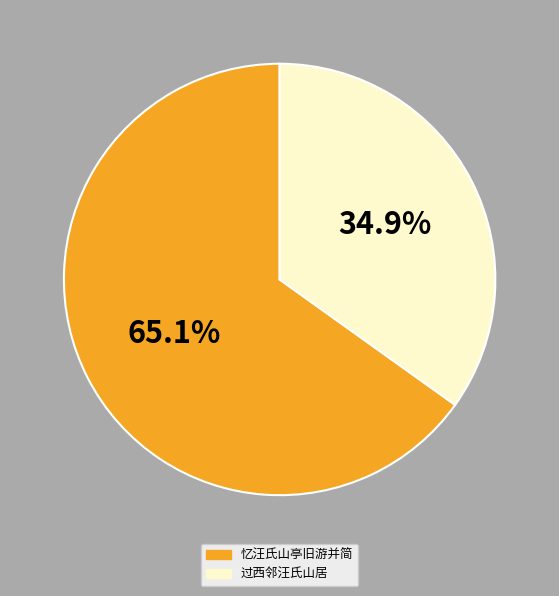

To the nearest percent, what is the difference between the largest and smallest slice percentages?

30%